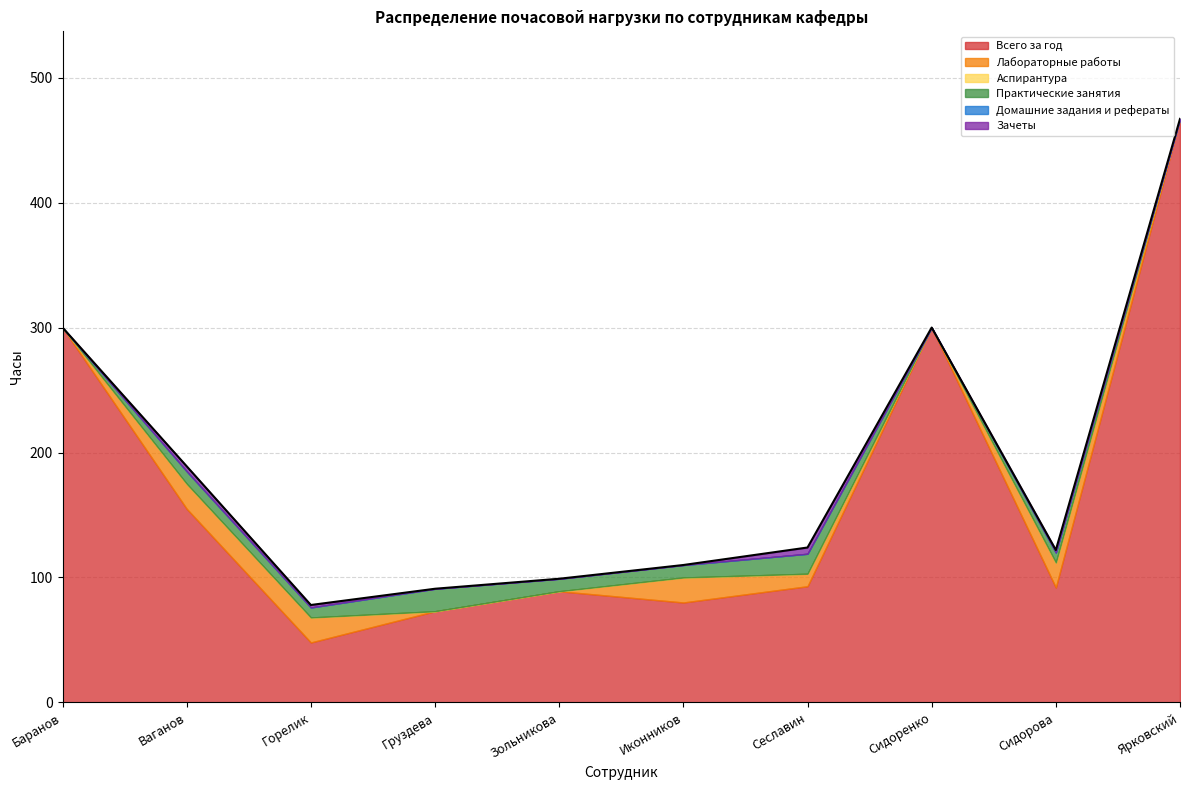

Is it true that Всего за год equals 80 at Иконников?

True